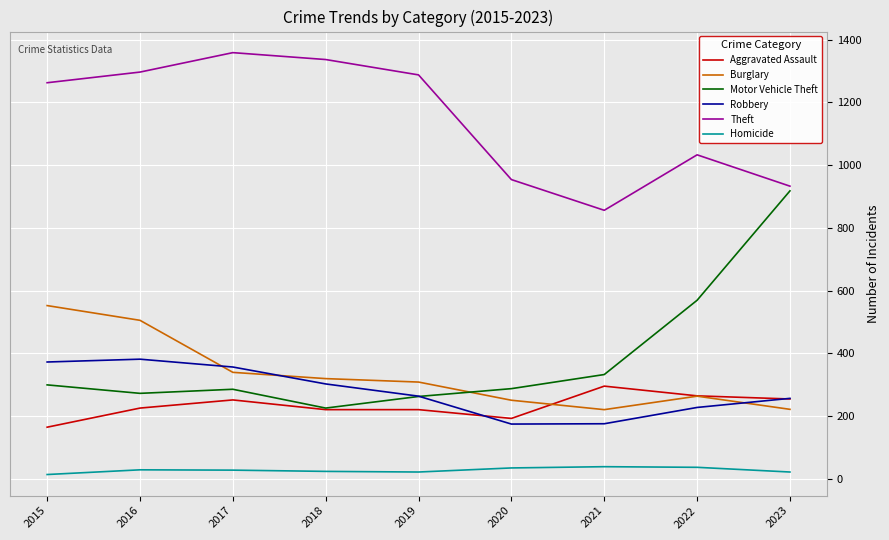

Which series changed the most between 2019 and 2020?

Theft